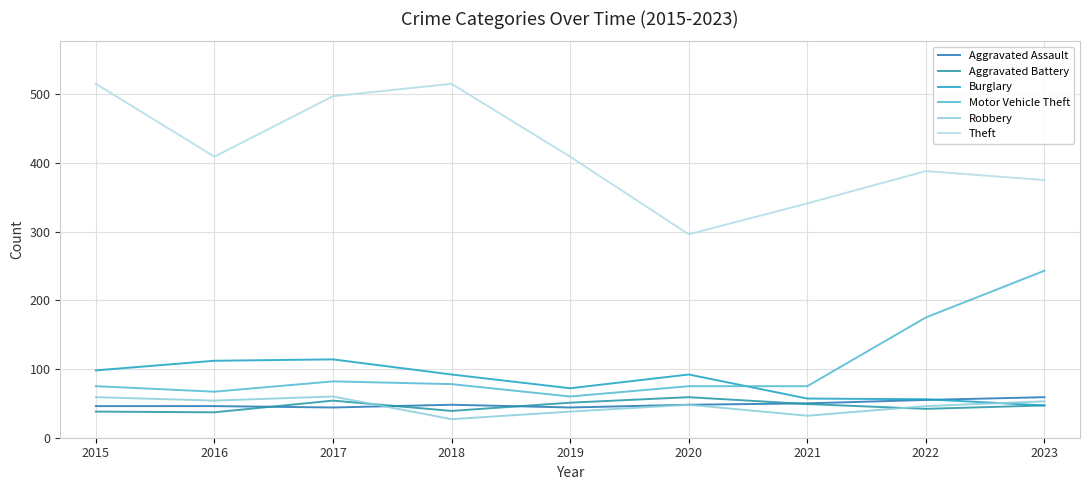

How many lines are shown in the chart?

6